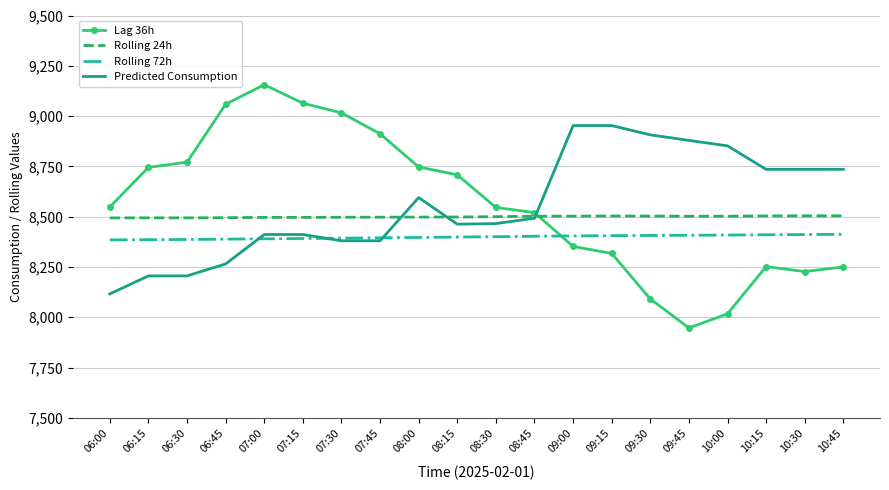

Rank the series by their maximum value, from lowest to highest.

Rolling 72h, Rolling 24h, Predicted Consumption, Lag 36h